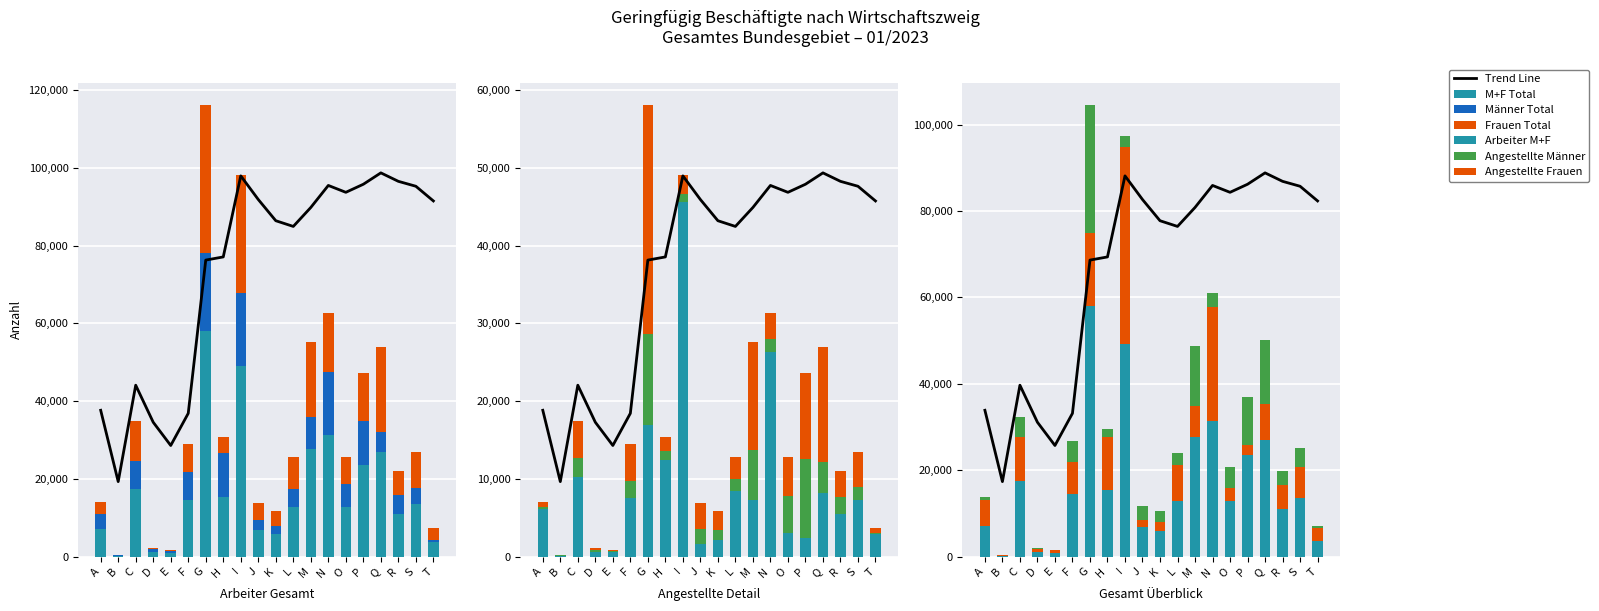

What is the approximate value of Männer Total at D?

762